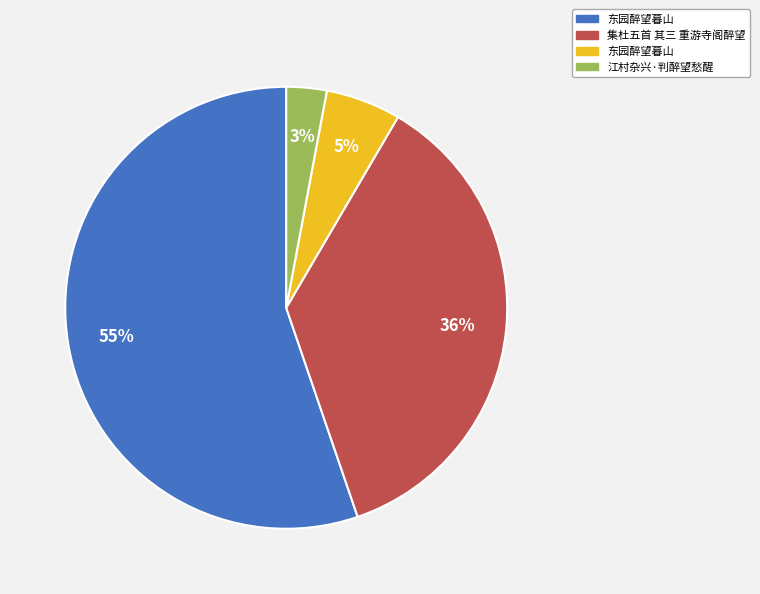

How many slices are in this pie chart?

4